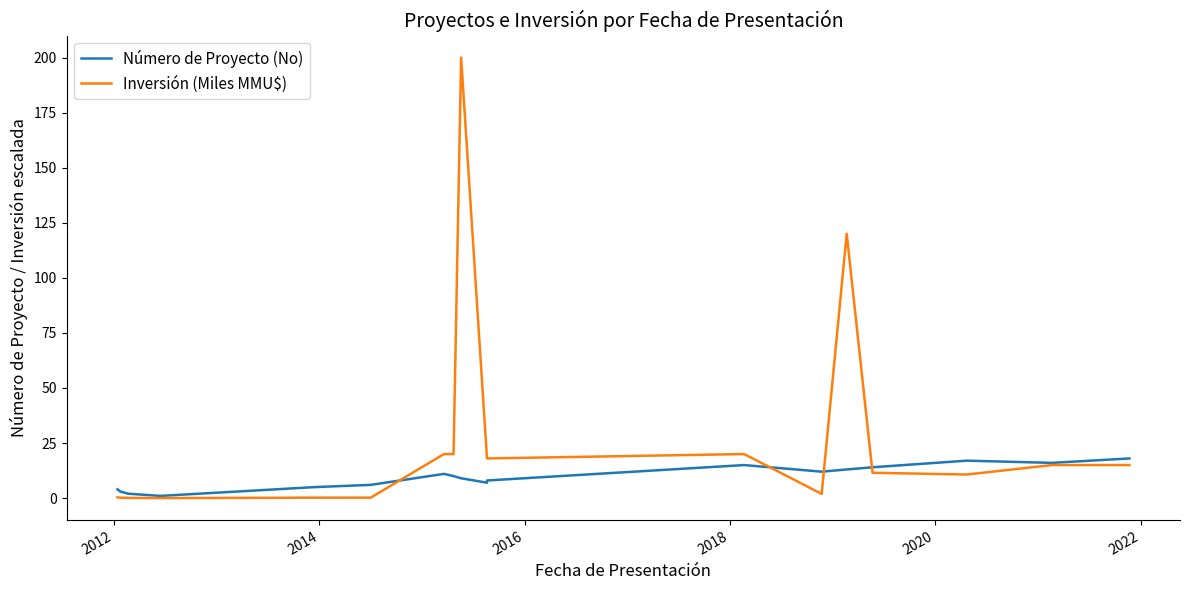

Count the number of categories in the chart.

18